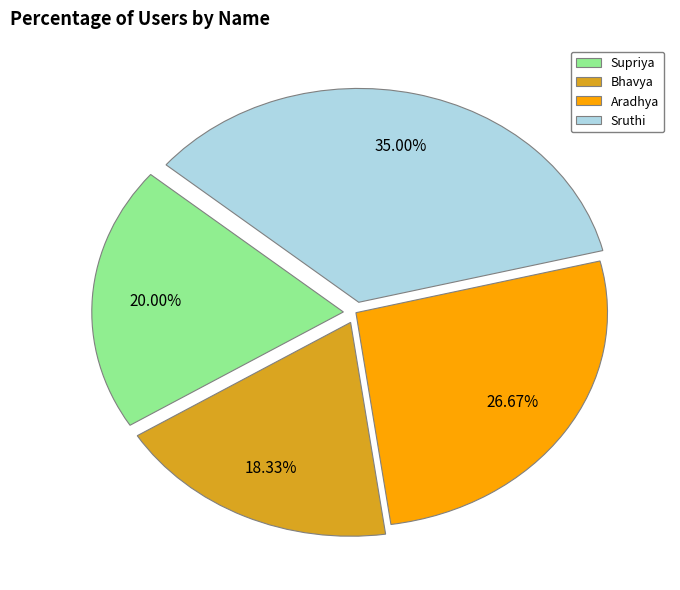

How many segments does this pie chart have?

4